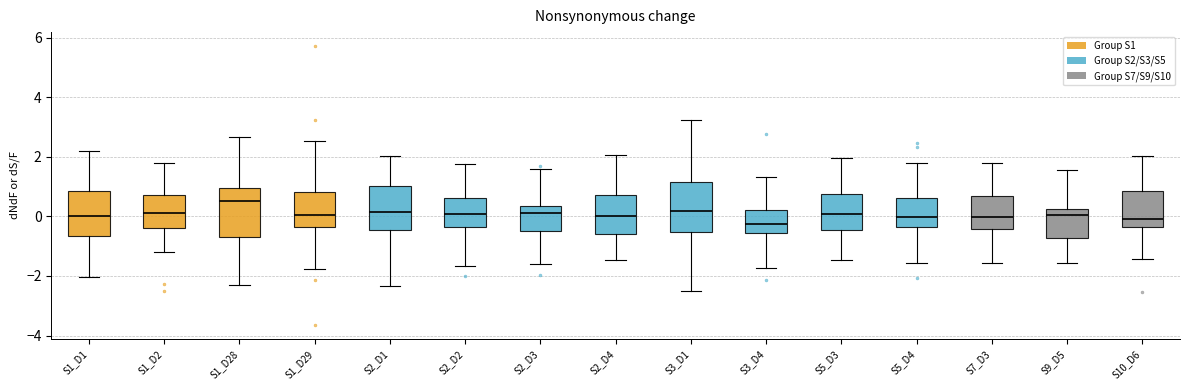

Which box has the highest median line?

S1_D28